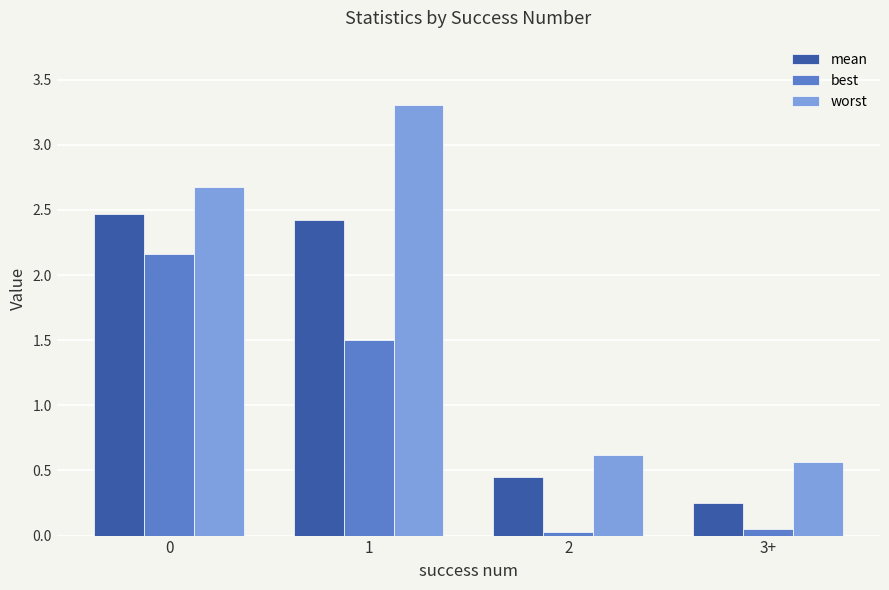

List the series in order of their peak value, highest first.

worst, mean, best